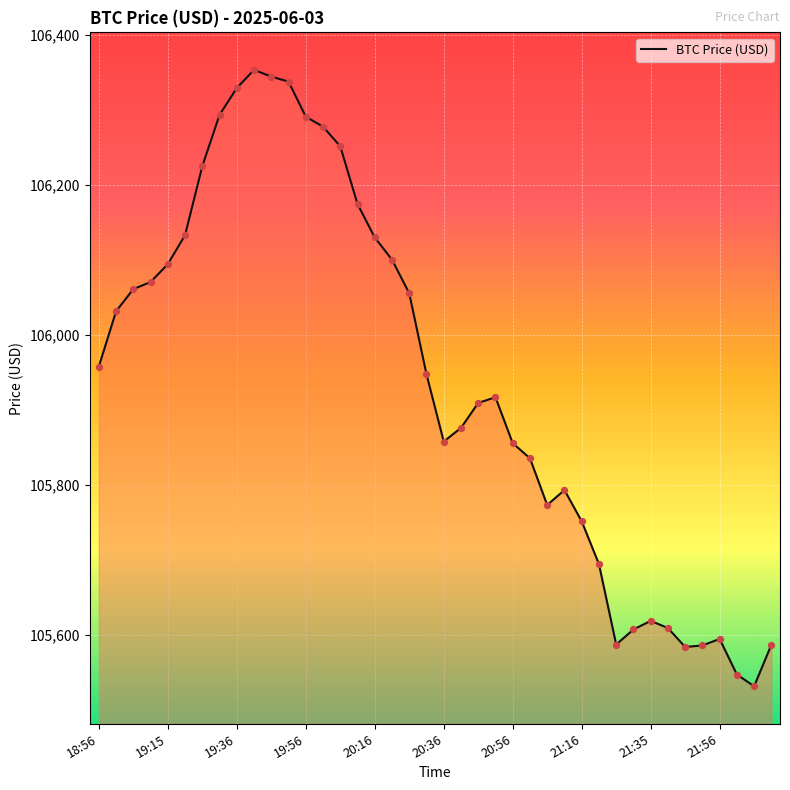

What is the difference between the maximum and minimum values?

821.1